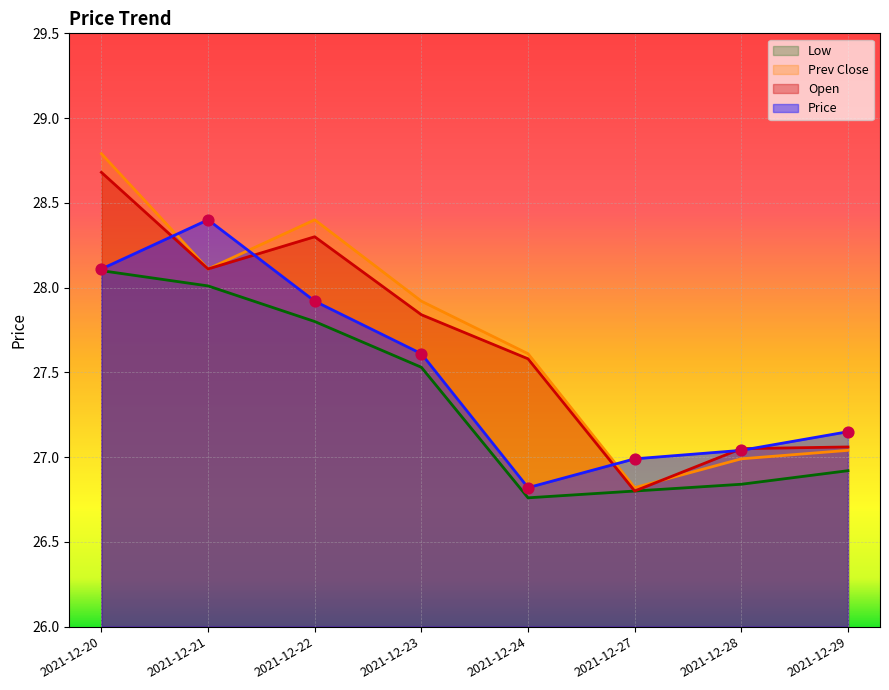

Which series has the largest Y range (max minus min)?

prev_close